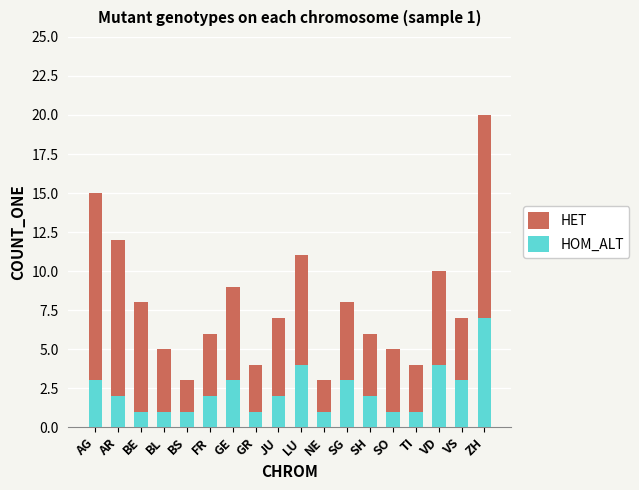

How many groups of bars are there?

18